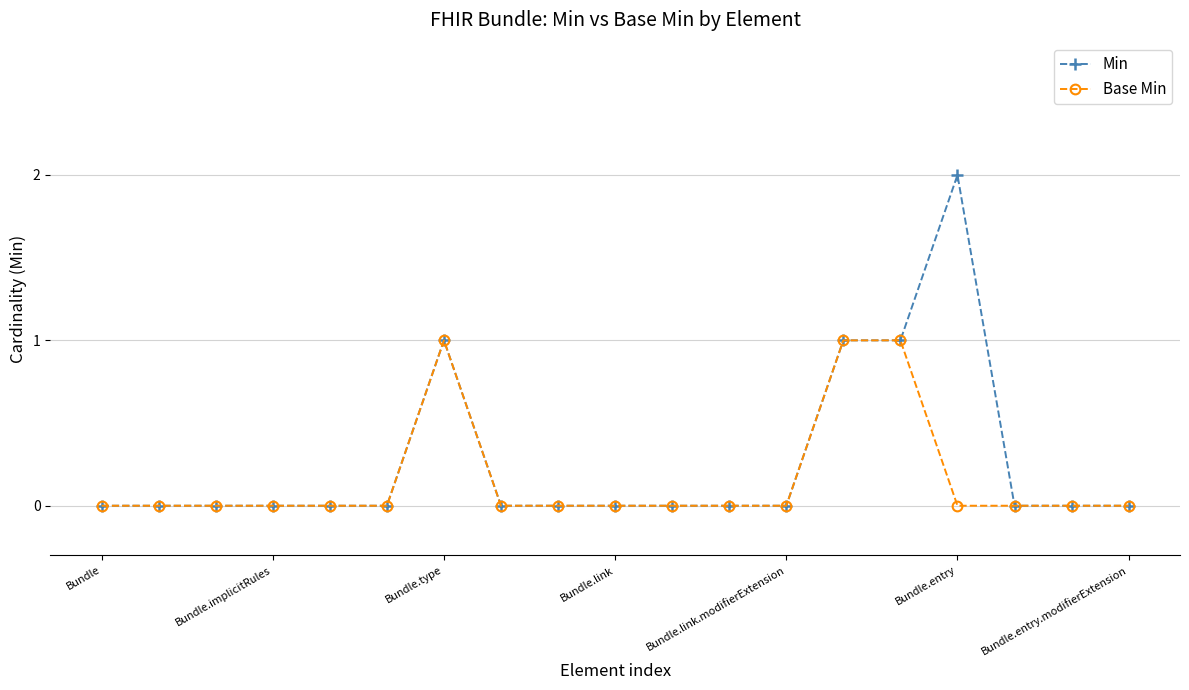

Count the number of categories in the chart.

19